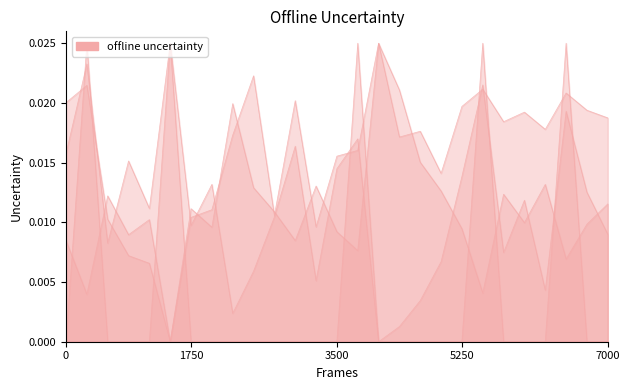

Is it true that bal equals 0.0 at 9_1095_13?

False